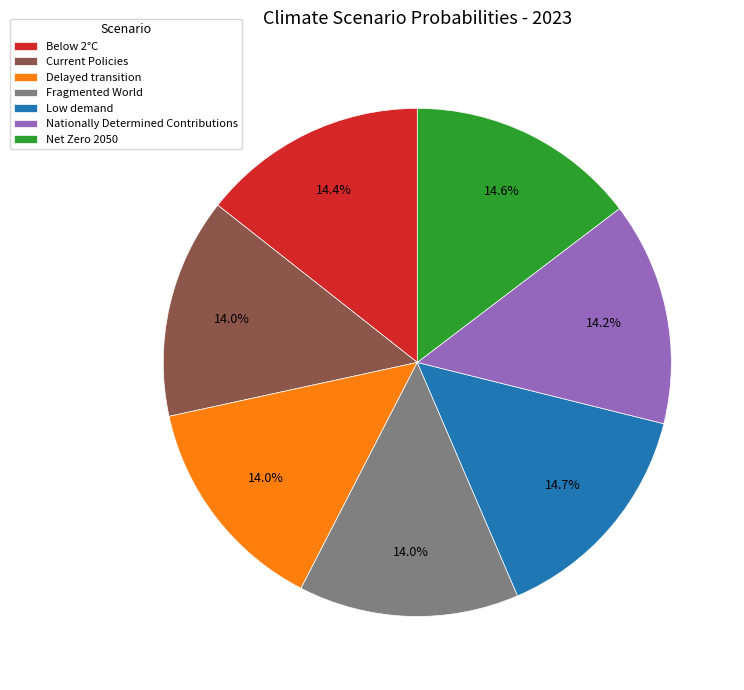

To the nearest percent, what percentage of the pie is Nationally Determined Contributions?

14%